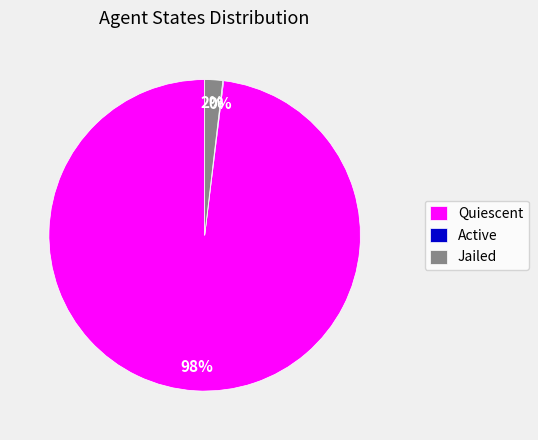

What percentage is the Quiescent slice, to the nearest percent?

98%